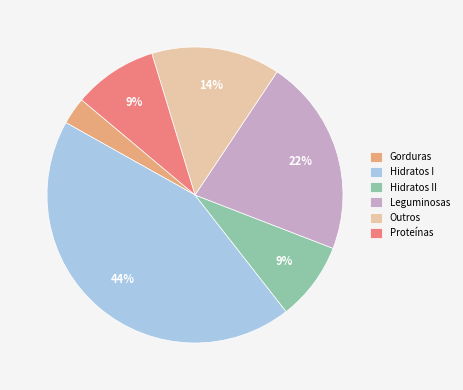

To the nearest percent, what percentage of the pie is Gorduras?

3%